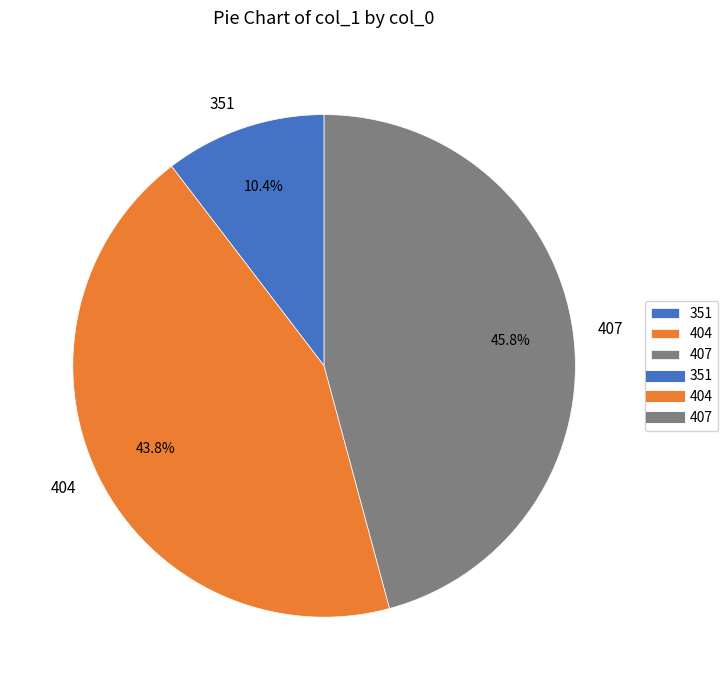

Which category has the biggest portion of the pie?

407